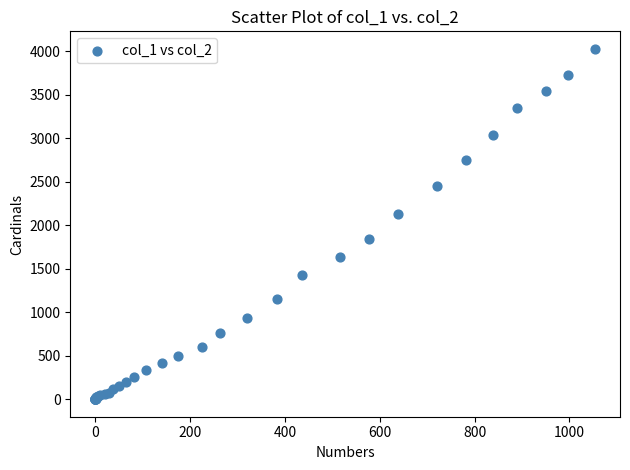

What Y value in the scatter plot is closest to 2015?

2131